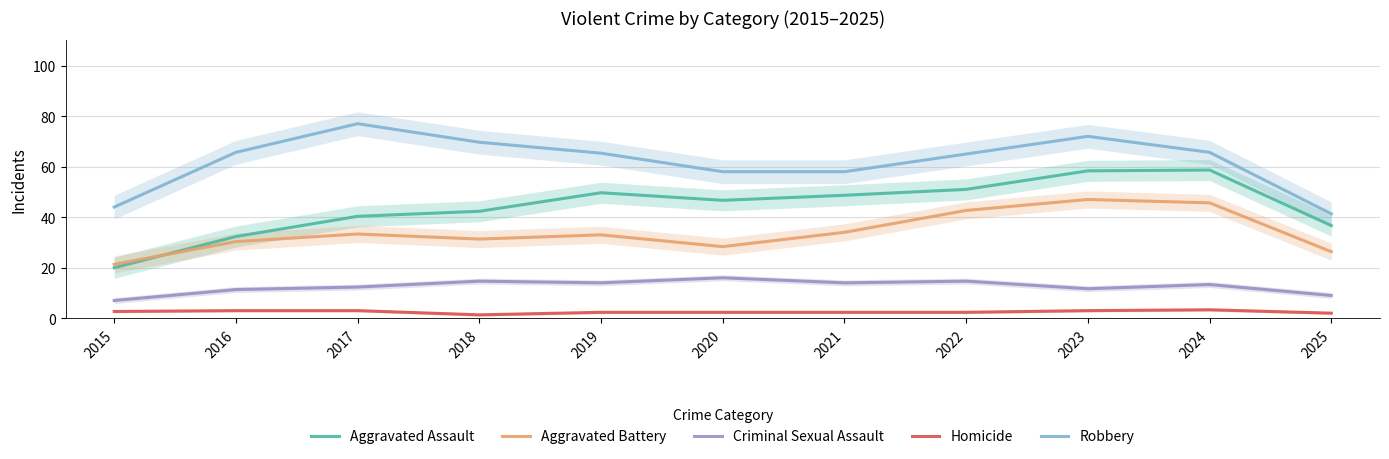

Which series changed the most between 2020 and 2022?

Aggravated Battery